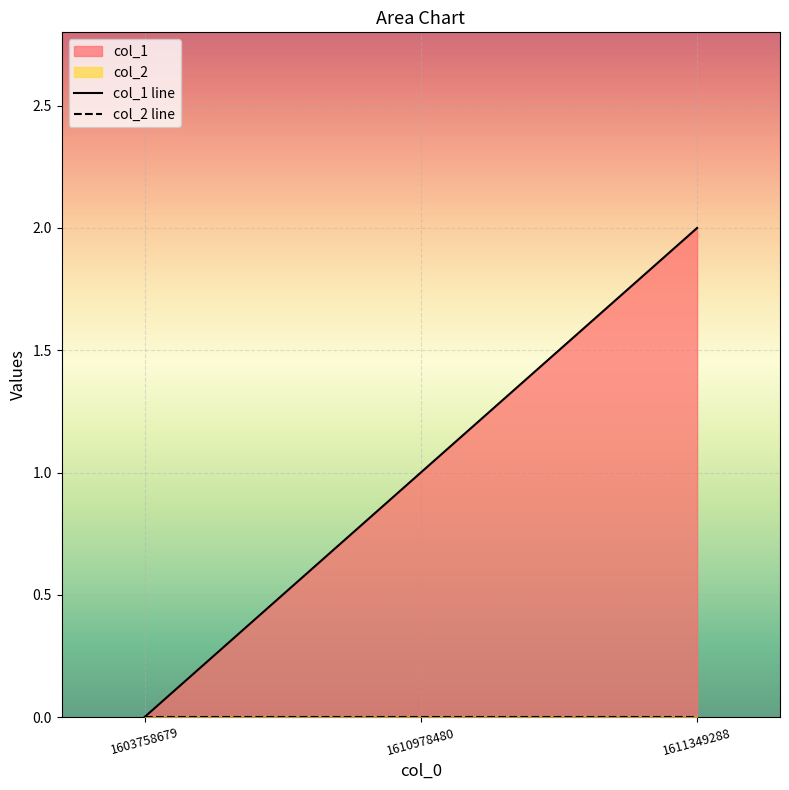

Reading left to right, list all the values displayed in this chart.

0	1	2